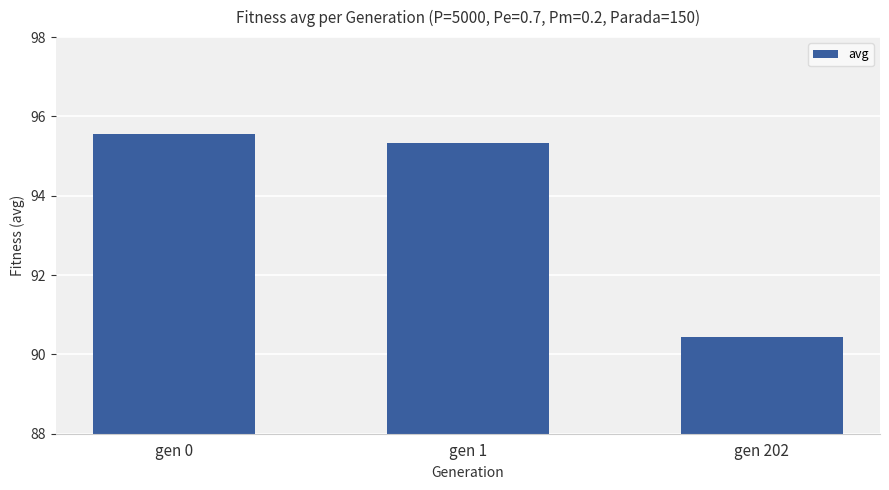

What is the average value?

93.8